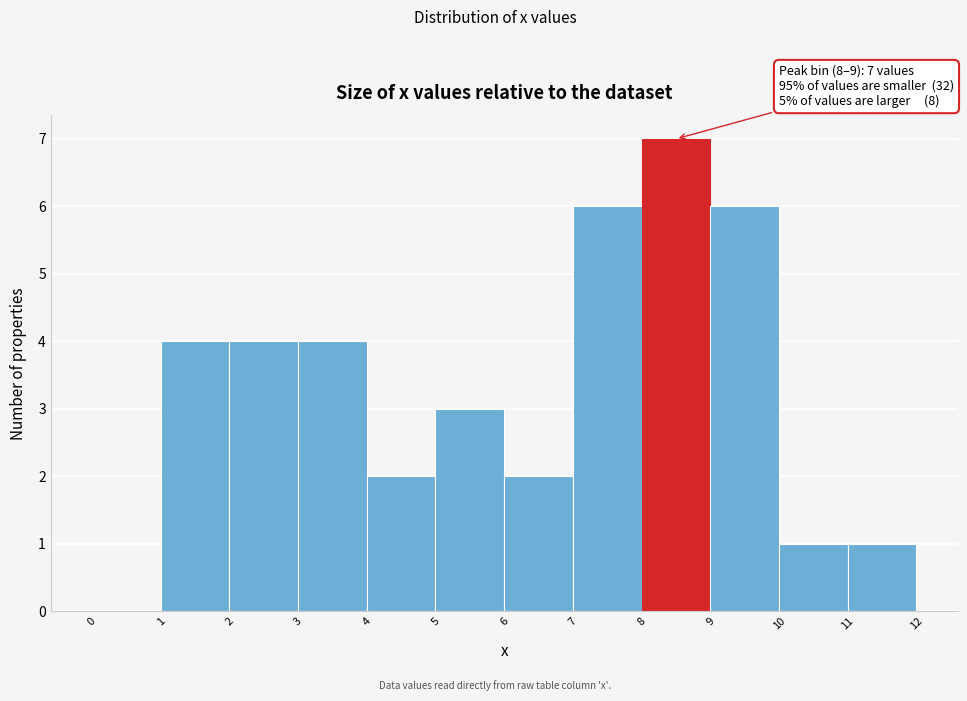

Which range on the x-axis has the tallest bar?

8 to 9